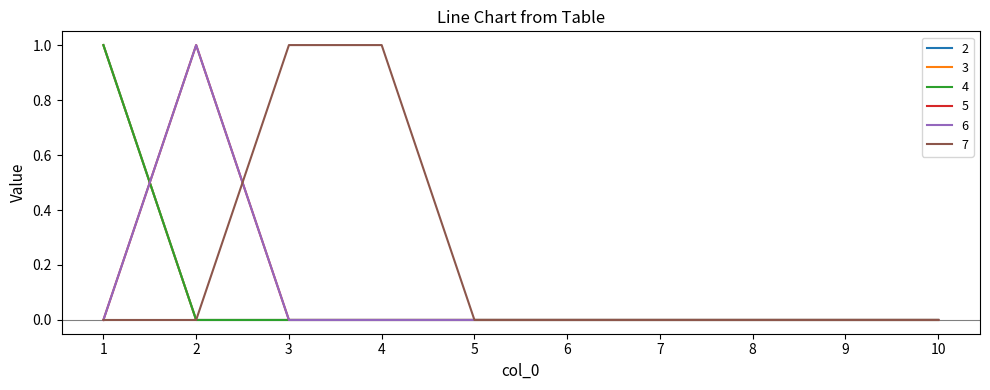

True or false: 4 and 3 cross at least once.

False